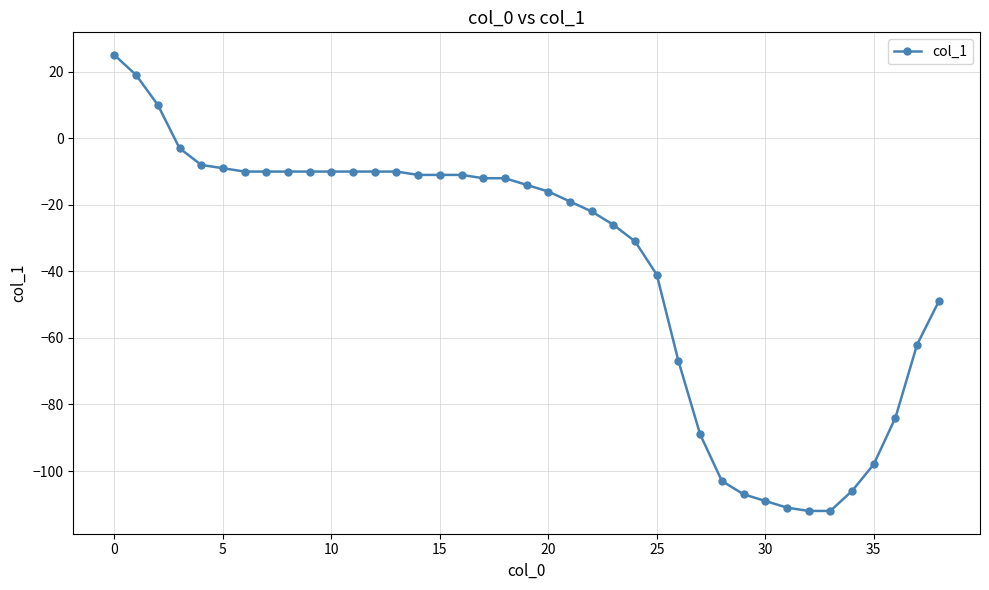

What is the value of the 13th point from the left?

-10